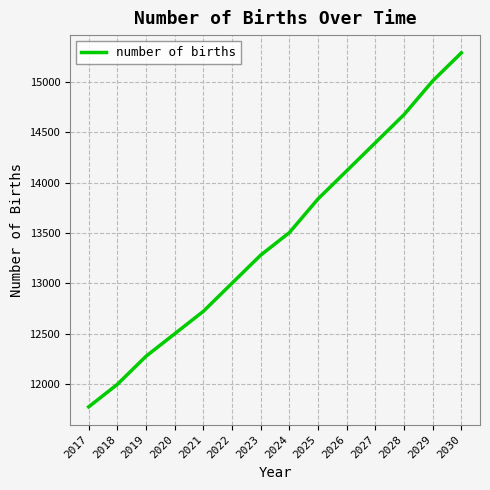

What is the change in value from 2023 to 2026?

+836.9